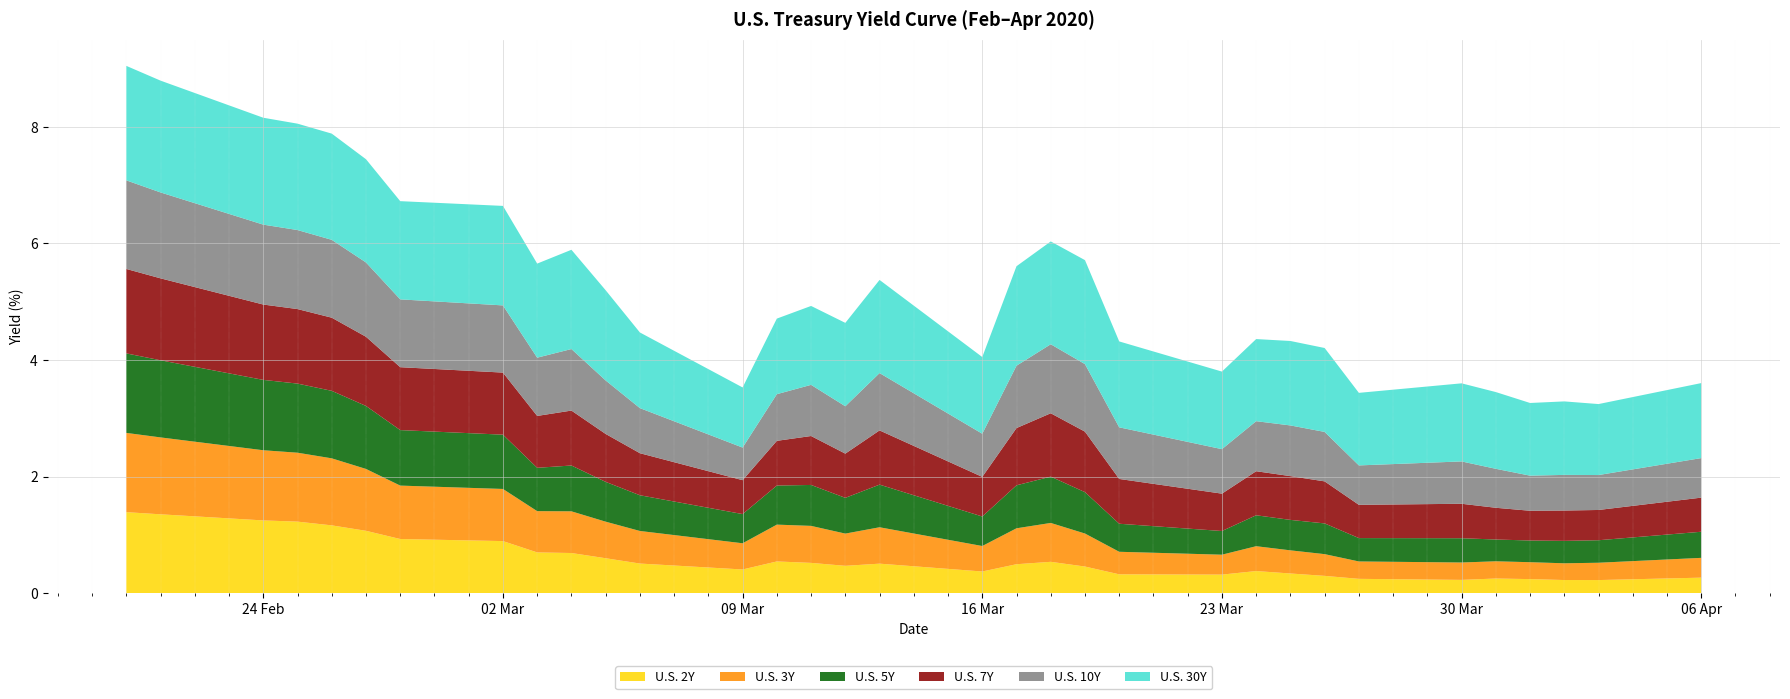

Reading left to right, extract all data points from this chart.

U.S. 2Y: 1.4	1.4	1.2	1.2	1.2	1.1	0.9	0.9	0.7	0.7	0.6	0.5	0.4	0.5	0.5	0.5	0.5	0.4	0.5	0.5	0.5	0.3	0.3	0.4	0.3	0.3	0.2	0.2	0.3	0.2	0.2	0.2	0.3
U.S. 3Y: 1.4	1.3	1.2	1.2	1.1	1.1	0.9	0.9	0.7	0.7	0.6	0.6	0.4	0.6	0.6	0.6	0.6	0.4	0.6	0.7	0.6	0.4	0.3	0.4	0.4	0.4	0.3	0.3	0.3	0.3	0.3	0.3	0.3
U.S. 5Y: 1.4	1.3	1.2	1.2	1.2	1.1	1.0	0.9	0.7	0.8	0.7	0.6	0.5	0.7	0.7	0.6	0.7	0.5	0.7	0.8	0.7	0.5	0.4	0.5	0.5	0.5	0.4	0.4	0.4	0.4	0.4	0.4	0.4
U.S. 7Y: 1.4	1.4	1.3	1.3	1.3	1.2	1.1	1.1	0.9	0.9	0.8	0.7	0.6	0.8	0.8	0.8	0.9	0.7	1.0	1.1	1.0	0.8	0.6	0.8	0.8	0.7	0.6	0.6	0.5	0.5	0.5	0.5	0.6
U.S. 10Y: 1.5	1.5	1.4	1.4	1.3	1.3	1.2	1.2	1.0	1.1	0.9	0.8	0.6	0.8	0.9	0.8	1.0	0.7	1.1	1.2	1.2	0.9	0.8	0.9	0.9	0.8	0.7	0.7	0.7	0.6	0.6	0.6	0.7
U.S. 30Y: 2.0	1.9	1.8	1.8	1.8	1.8	1.7	1.7	1.6	1.7	1.5	1.3	1.0	1.3	1.4	1.4	1.6	1.3	1.7	1.8	1.8	1.5	1.3	1.4	1.4	1.4	1.2	1.3	1.3	1.2	1.3	1.2	1.3